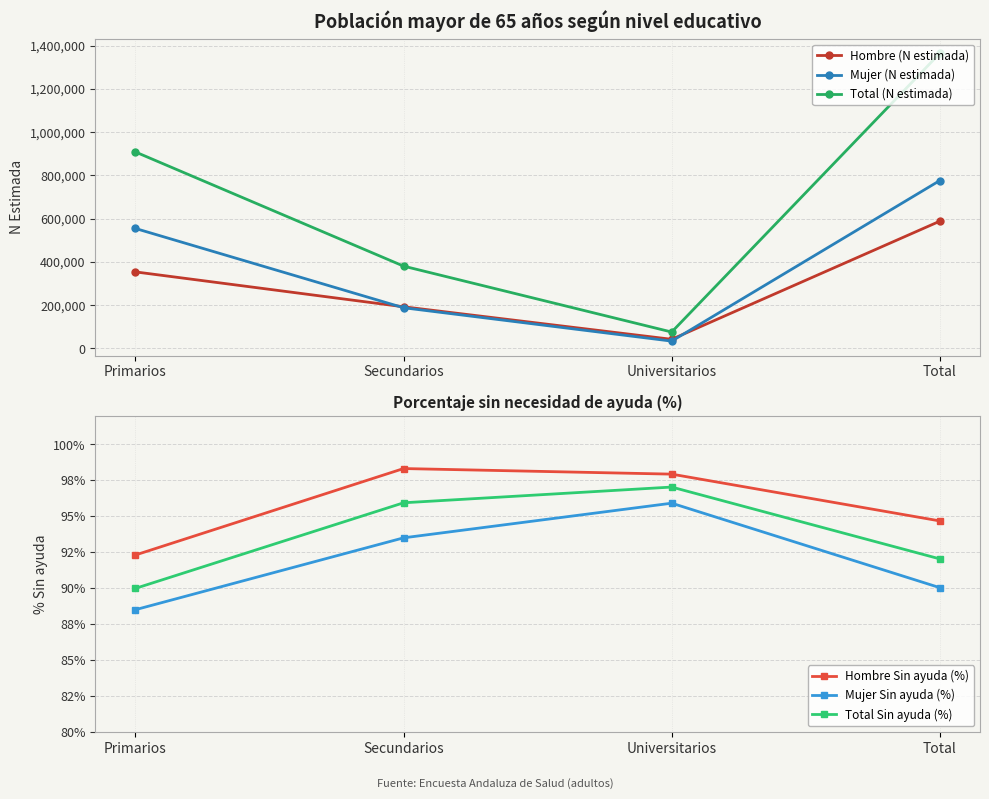

What is the difference between the maximum and minimum values in the Mujer Sin ayuda (%) series?

7.4